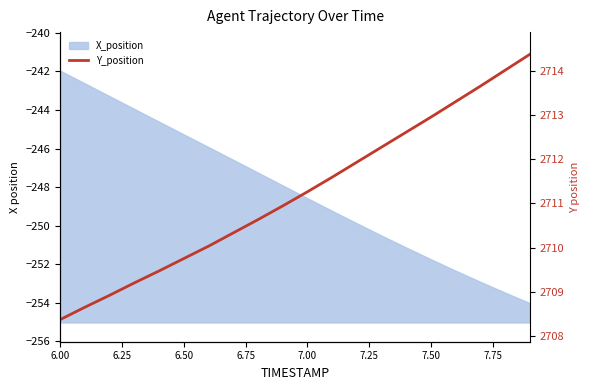

Does the chart have visible grid lines?

No